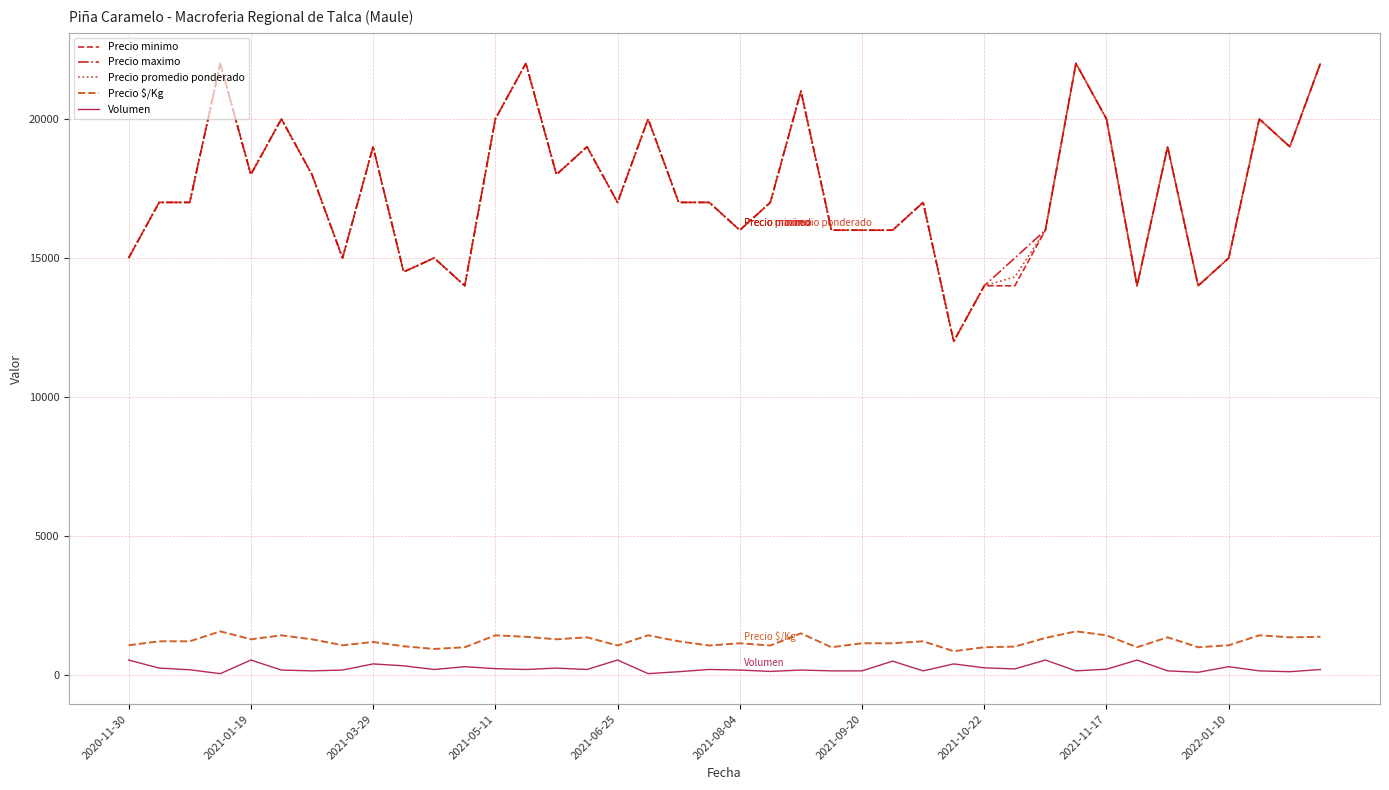

What is the difference between the second highest and second lowest values in the Precio minimo series?

8000